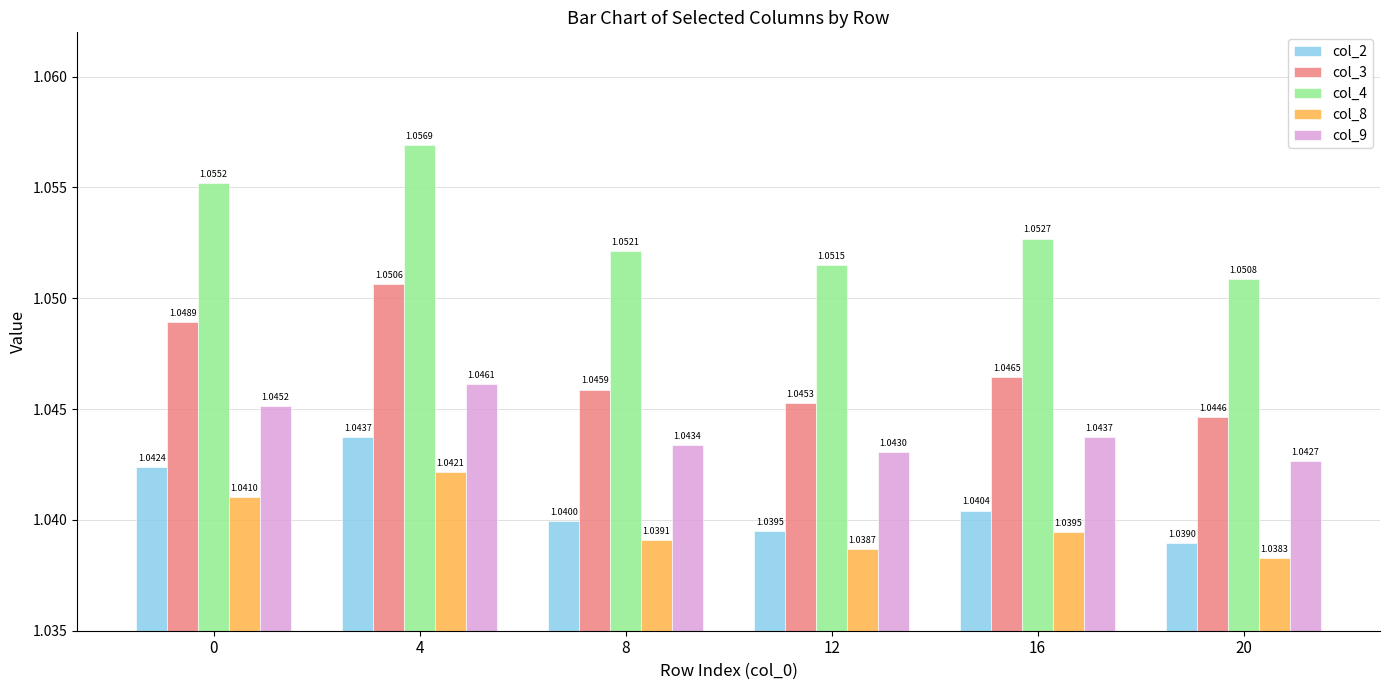

How many series are shown in this chart?

5